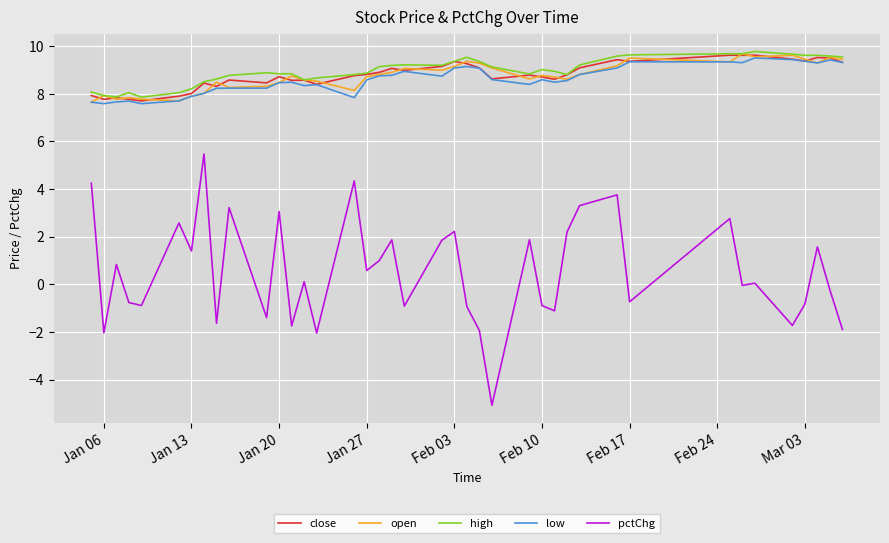

True or false: high has more than 0 interior local peaks.

True